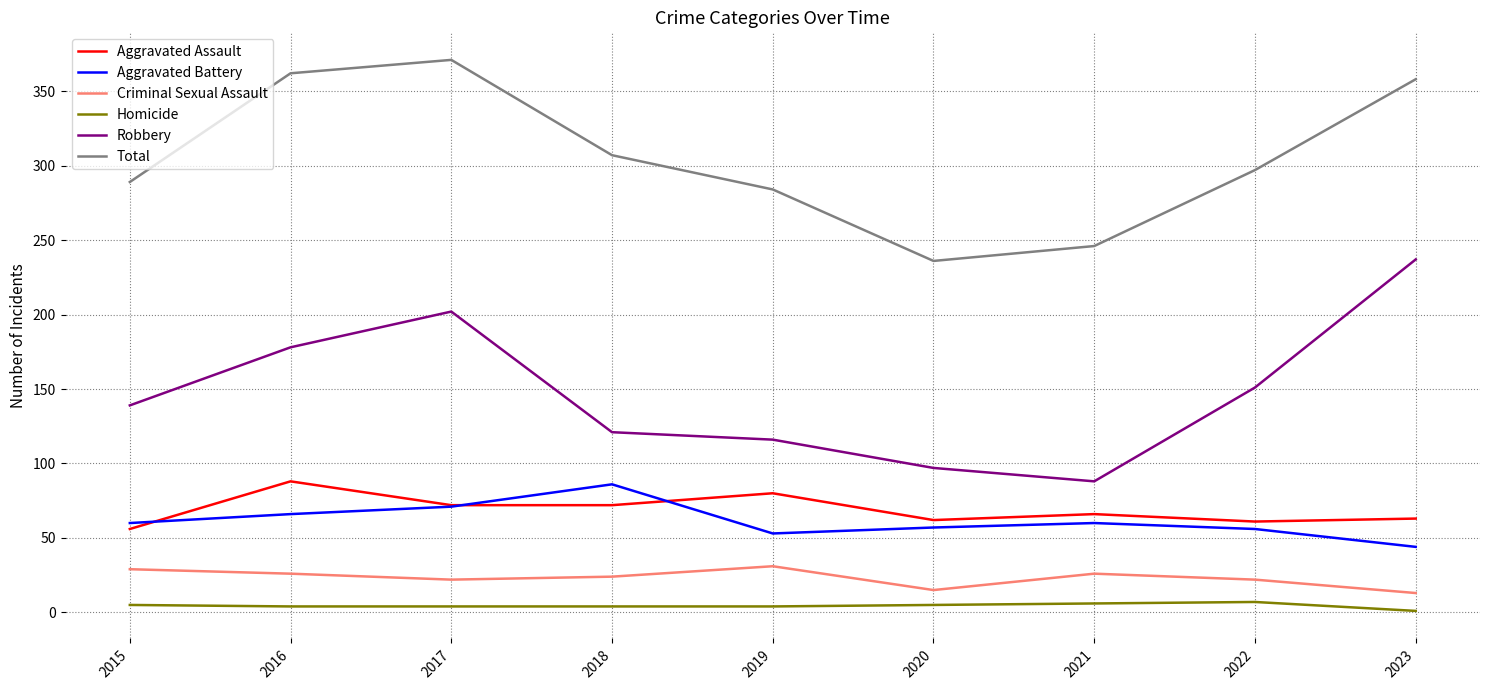

Is it true that Homicide equals 4 at 2017?

True